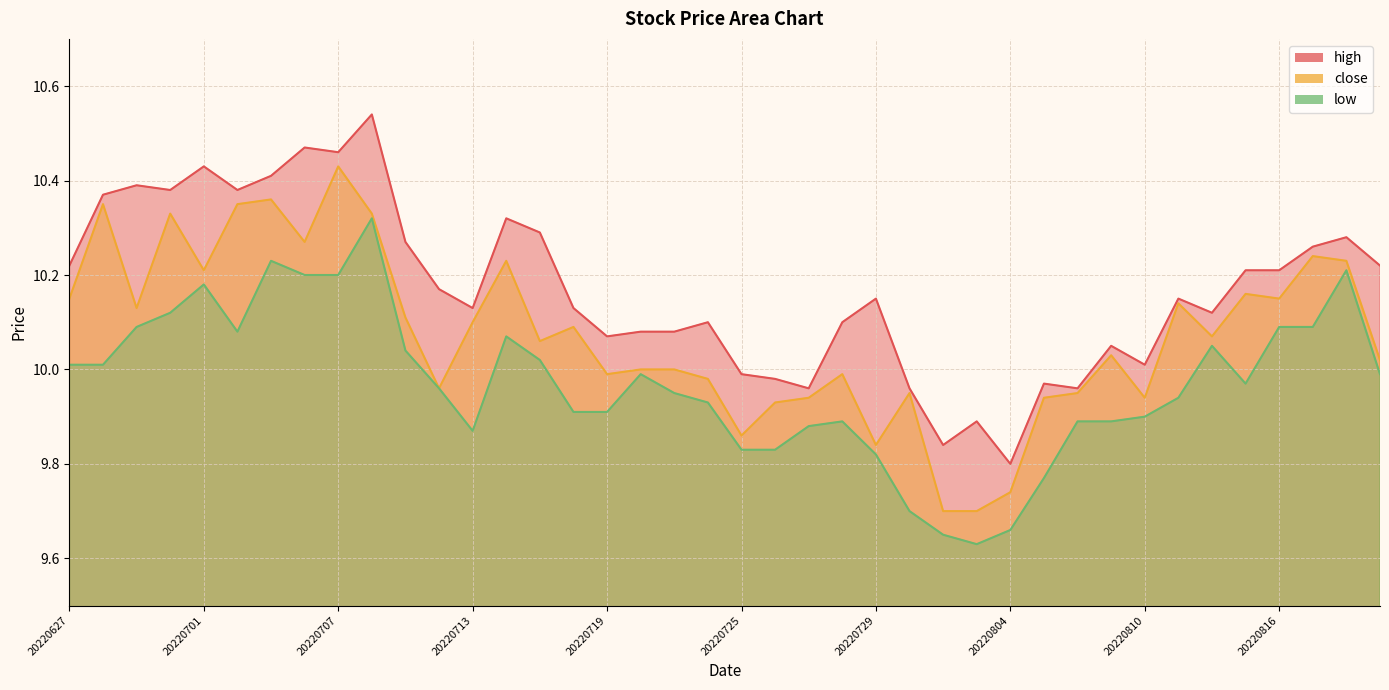

True or false: low has more than 0 points higher than both neighbors.

True